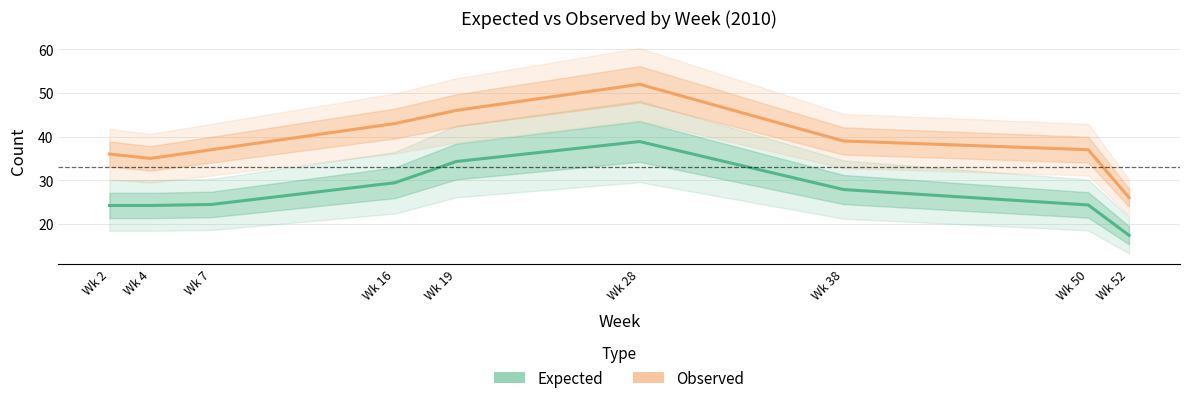

True or false: expected and observed cross at least once.

False